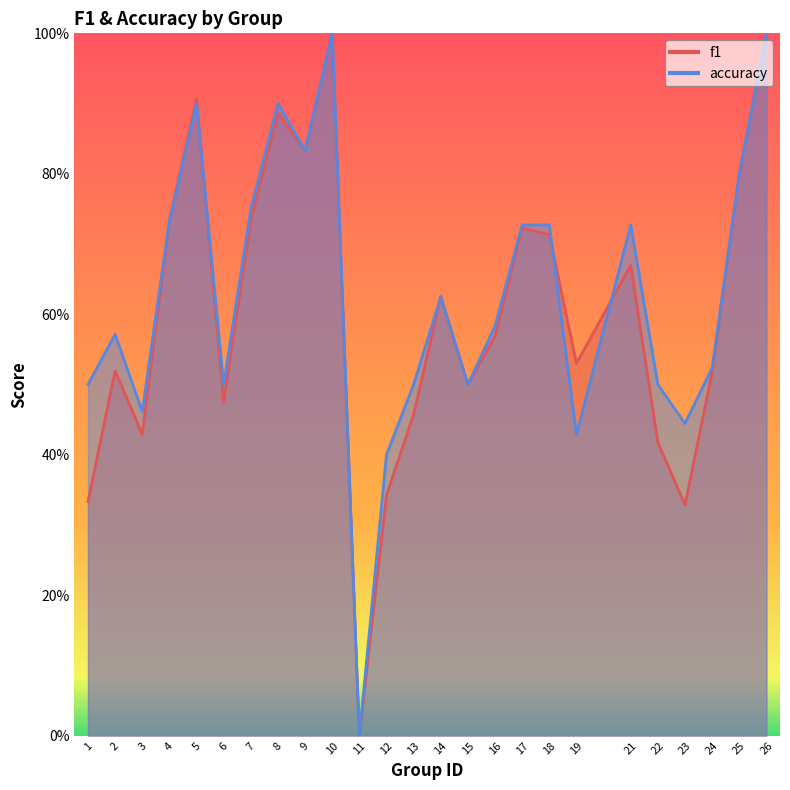

Does the chart display data point markers on the line(s)?

No